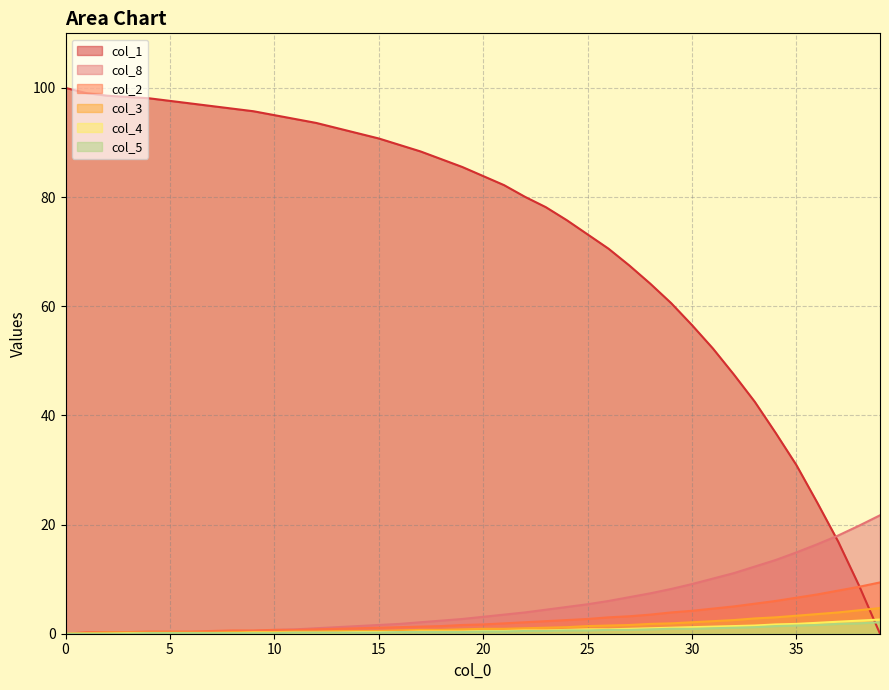

Which series has the largest total across all categories?

col_1